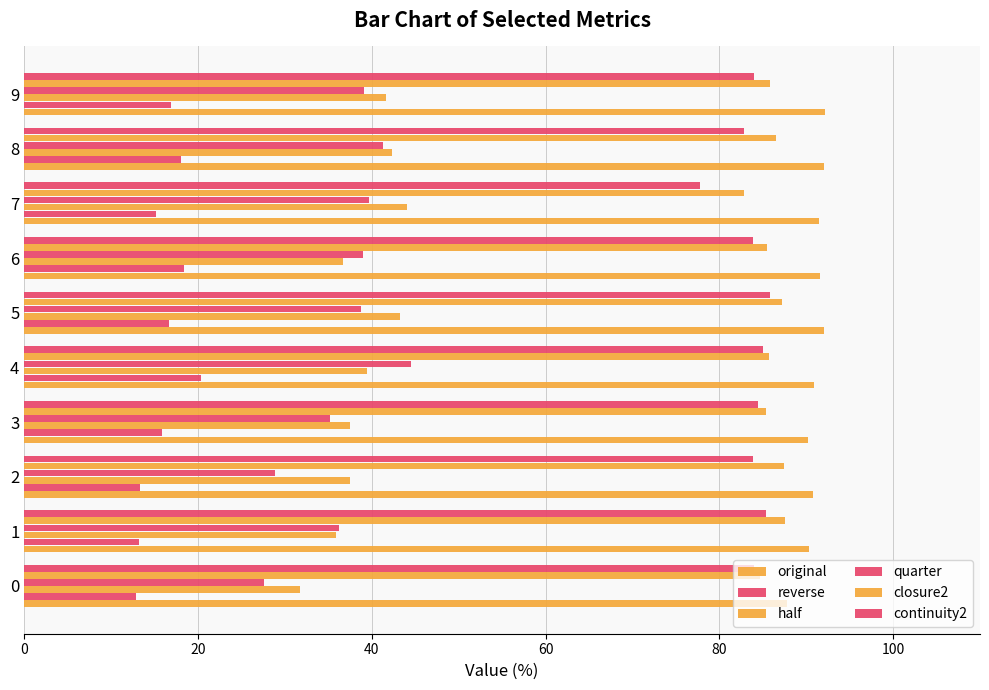

Which series has the largest range (max minus min)?

quarter